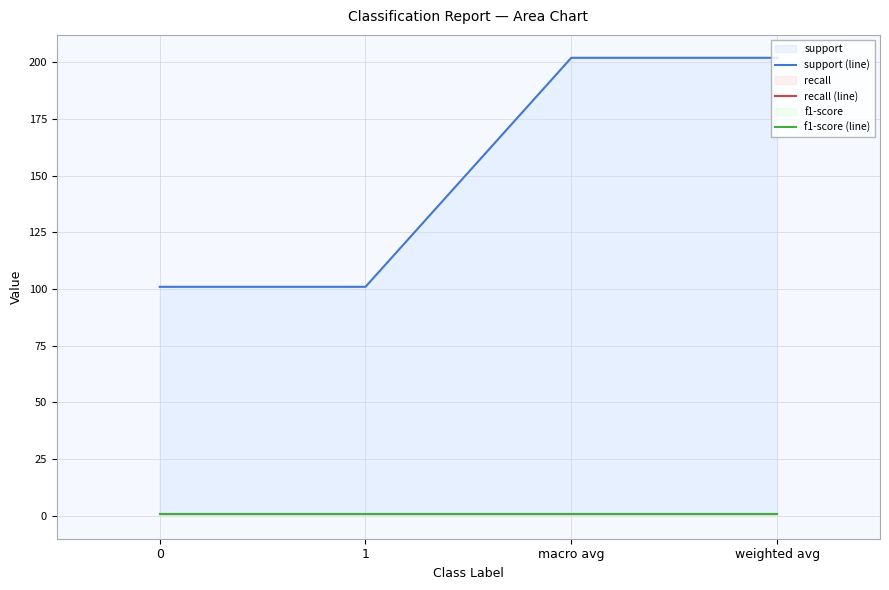

The value of support (line) at 0 is 101.0. True or false?

True